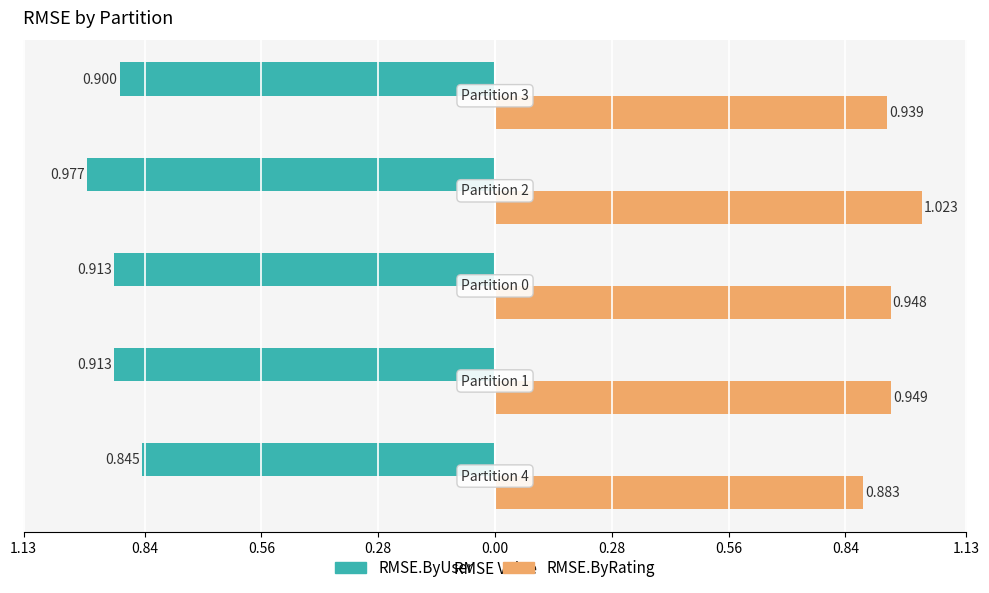

What is the sum of all RMSE.ByUser values?

-4.5